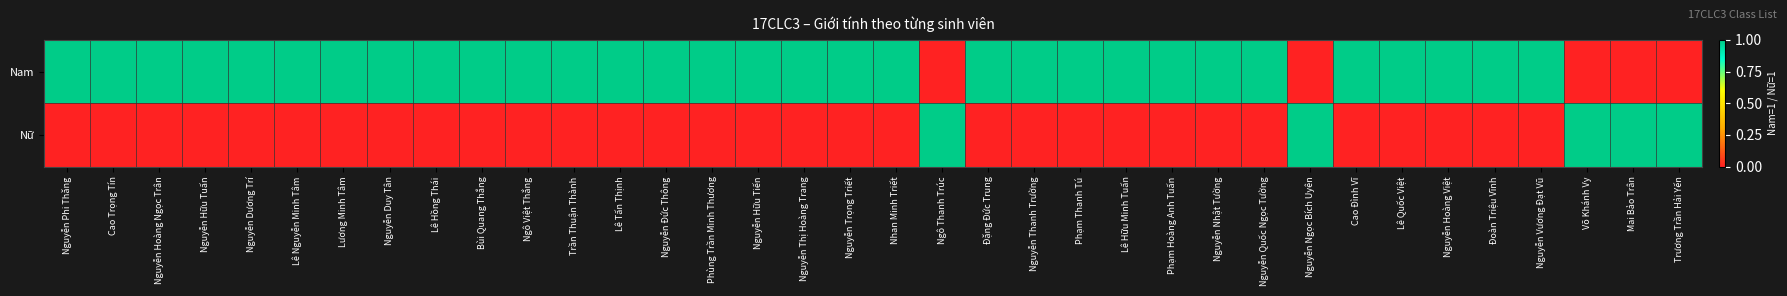

At how many categories does at least one series exceed 0?

36